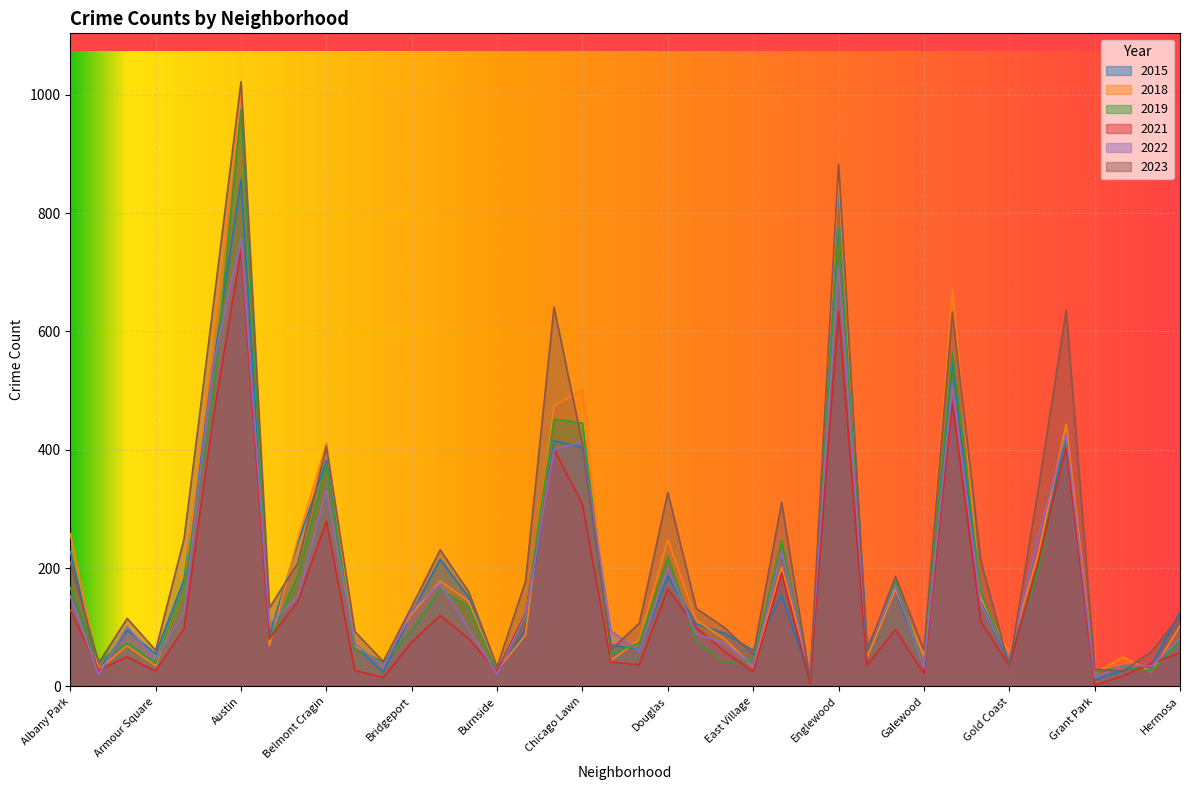

What are all the series names shown in the legend?

2015, 2018, 2019, 2021, 2022, 2023